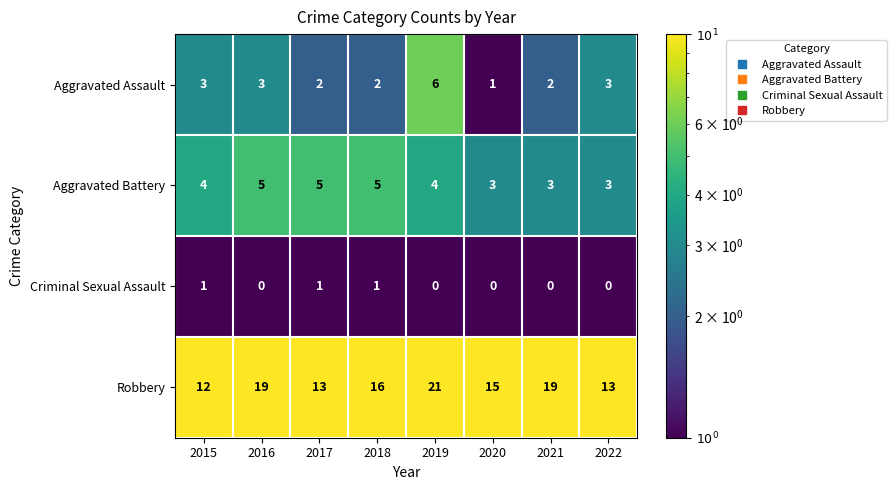

Count the number of categories in the chart.

8